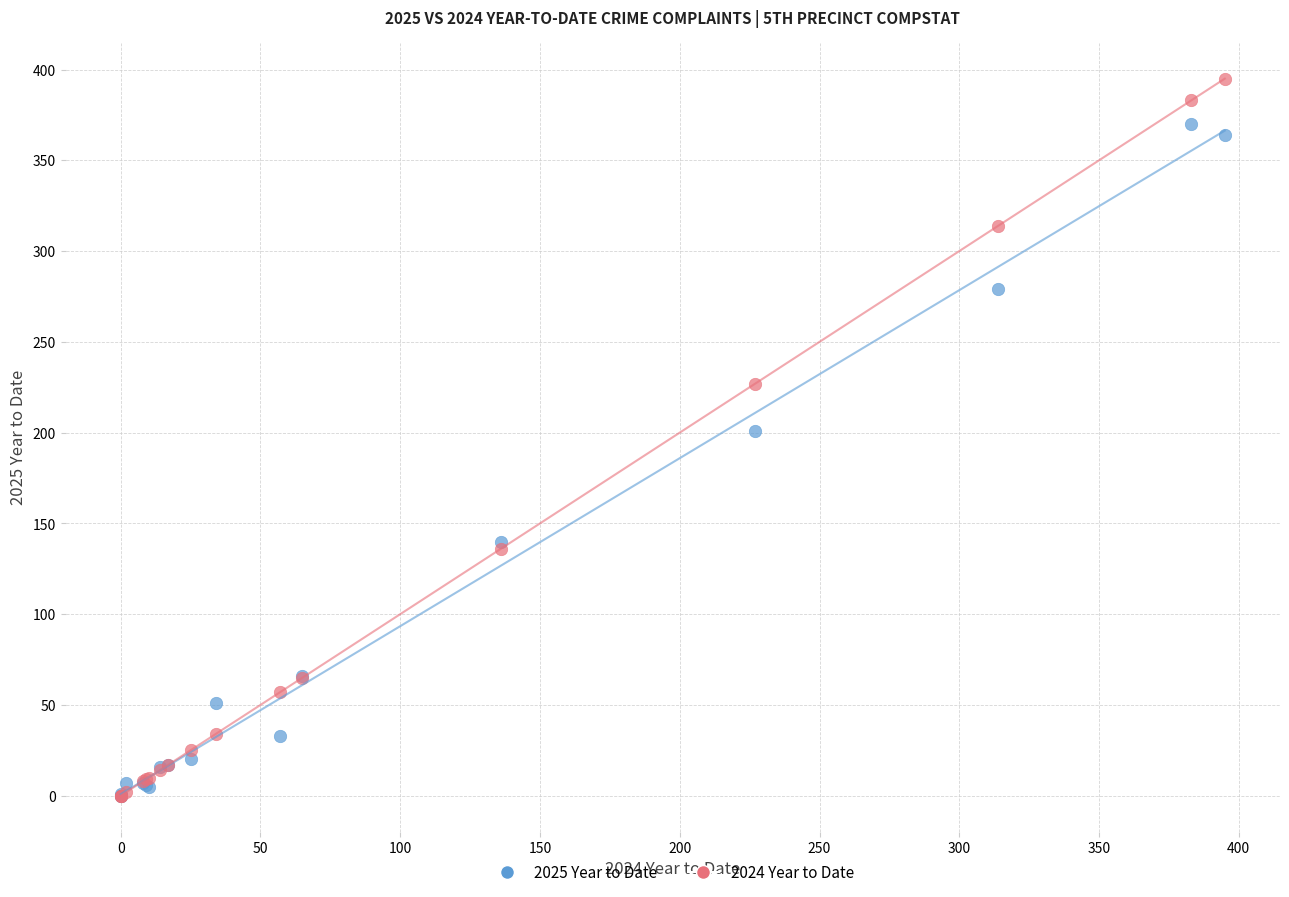

What are all the series names shown in the legend?

2025 Year to Date, 2024 Year to Date